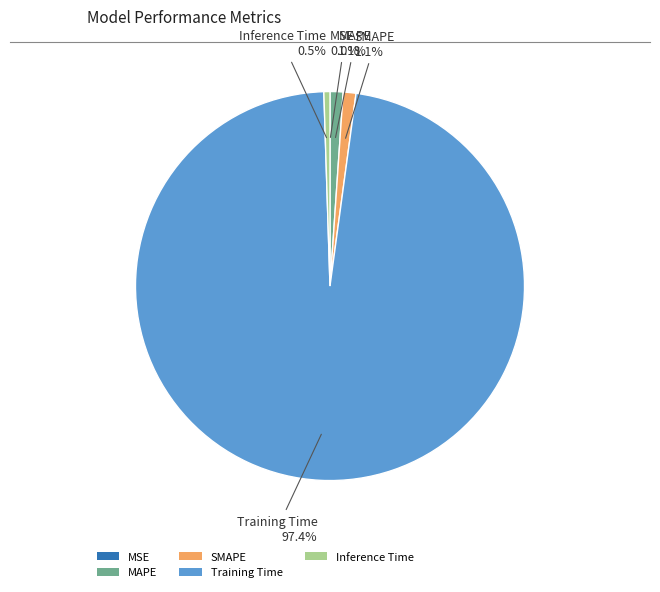

Is the sum of MAPE and Training Time greater than half?

Yes